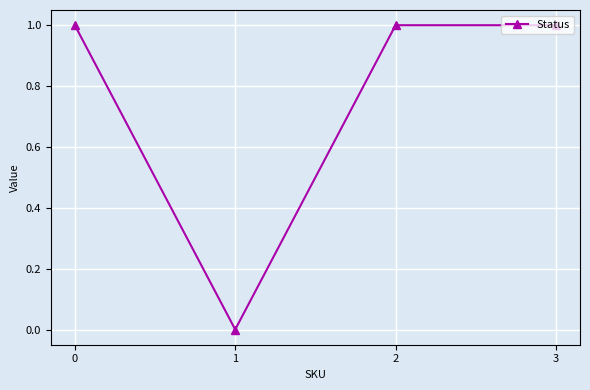

Is it true that the value at 0 is 0?

False